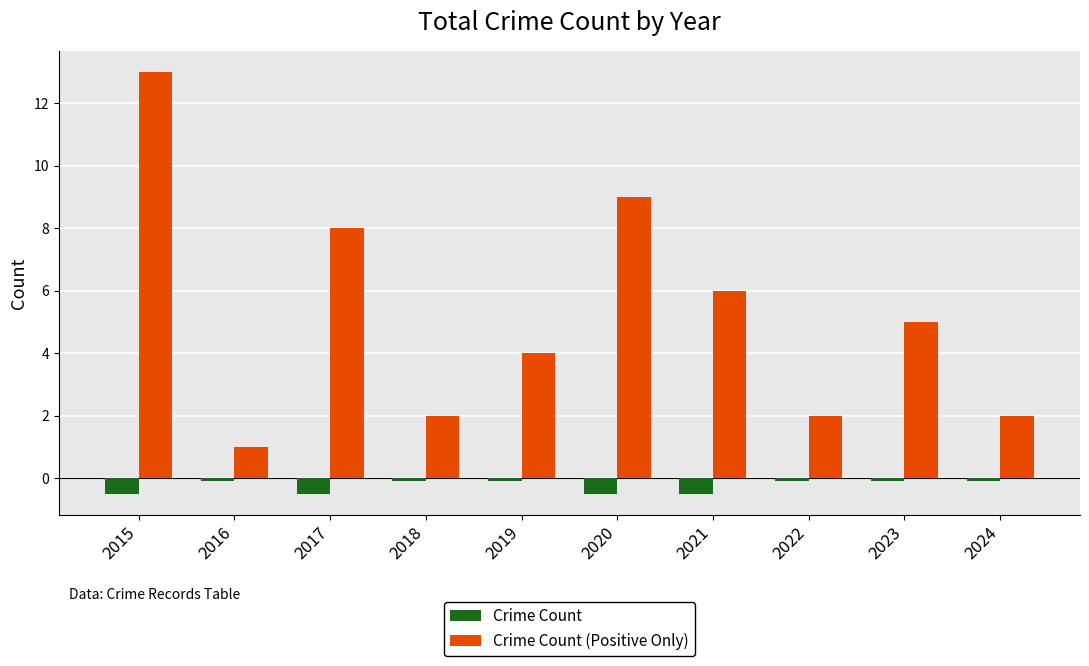

List the series in order of their overall mean, lowest first.

Crime Count, Crime Count (Positive Only)